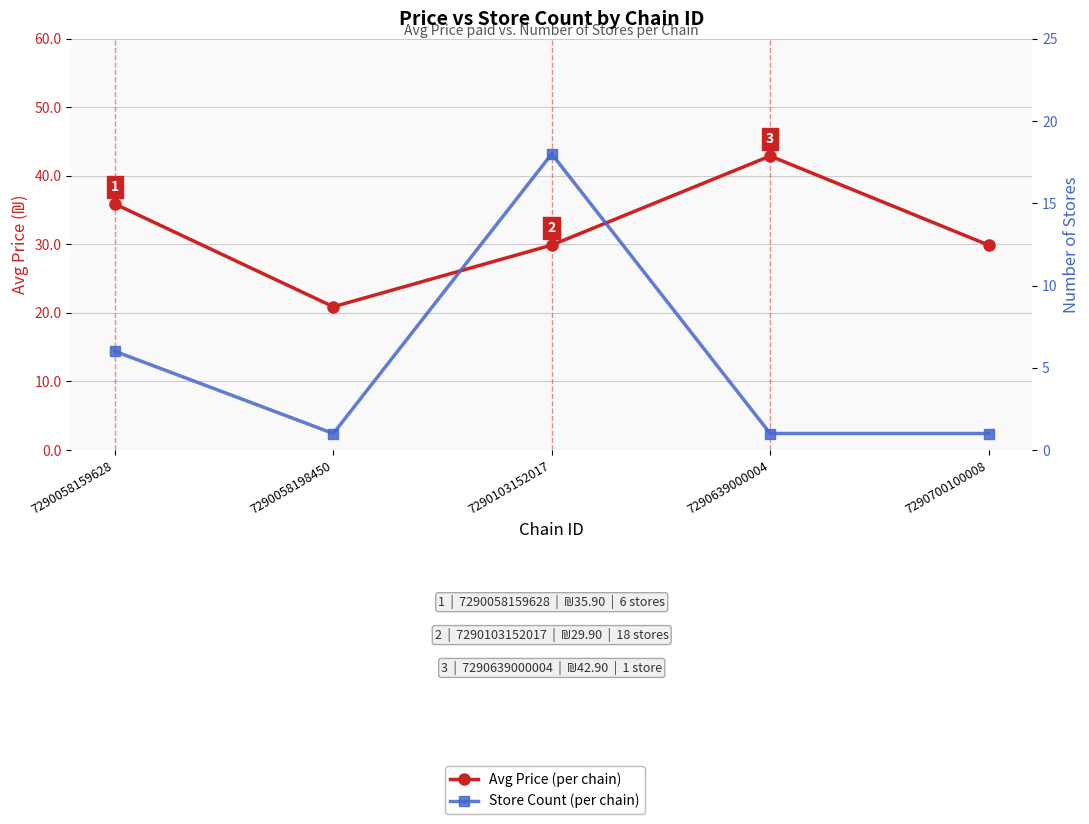

Is it true that Store Count (per chain) equals 1.7 at 7290058198450?

False